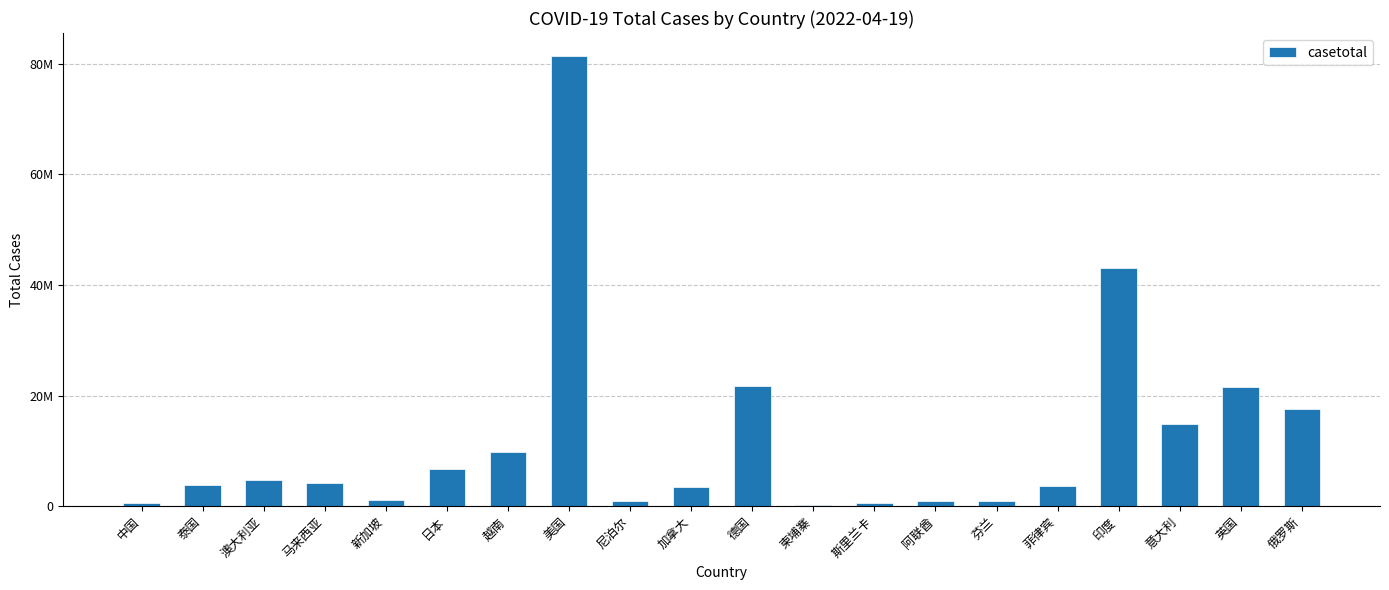

What is the greatest value displayed?

81495644